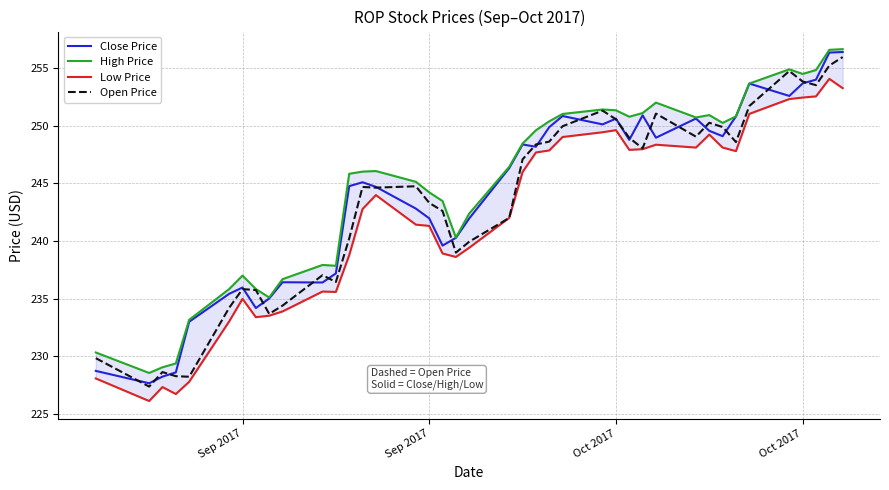

Rank the series by their average value, from highest to lowest.

High Price, Close Price, Open Price, Low Price